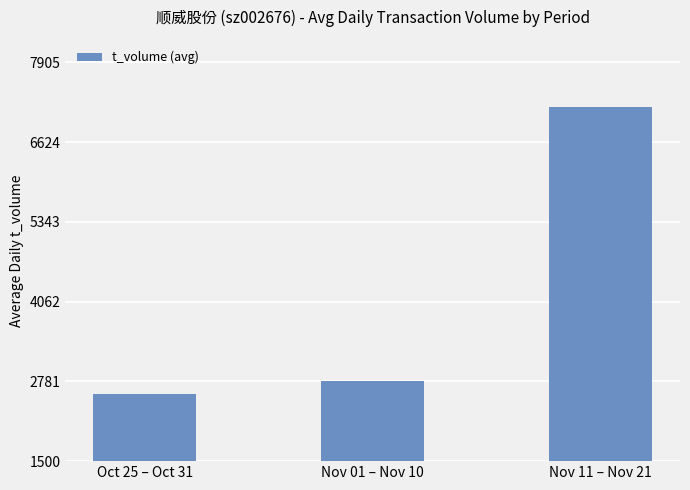

What is the approximate value at Nov 01 – Nov 10?

2792